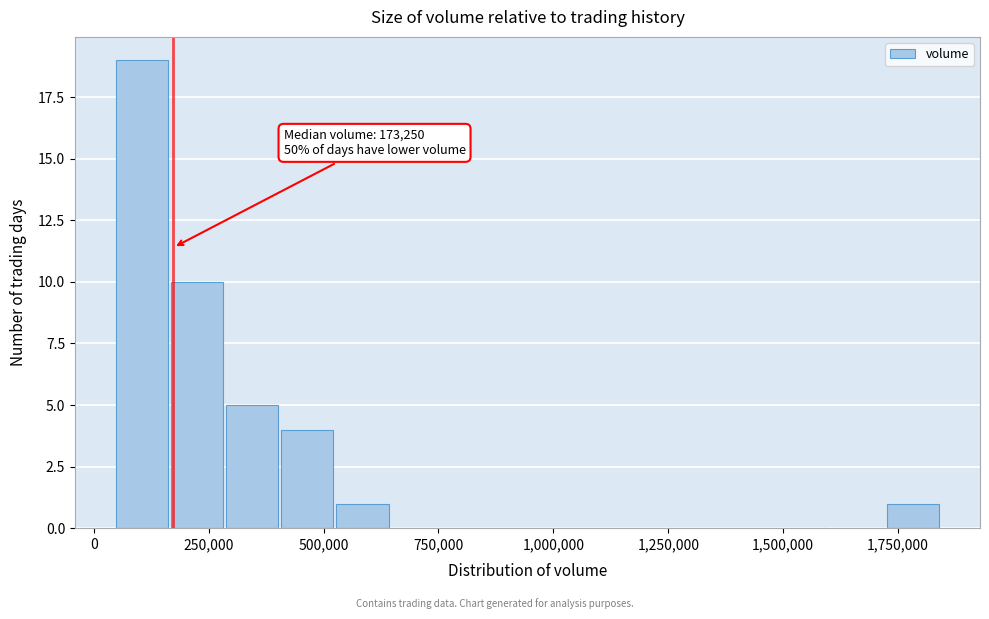

Read against the x-axis, roughly where is the centre of the tallest bar?

100000